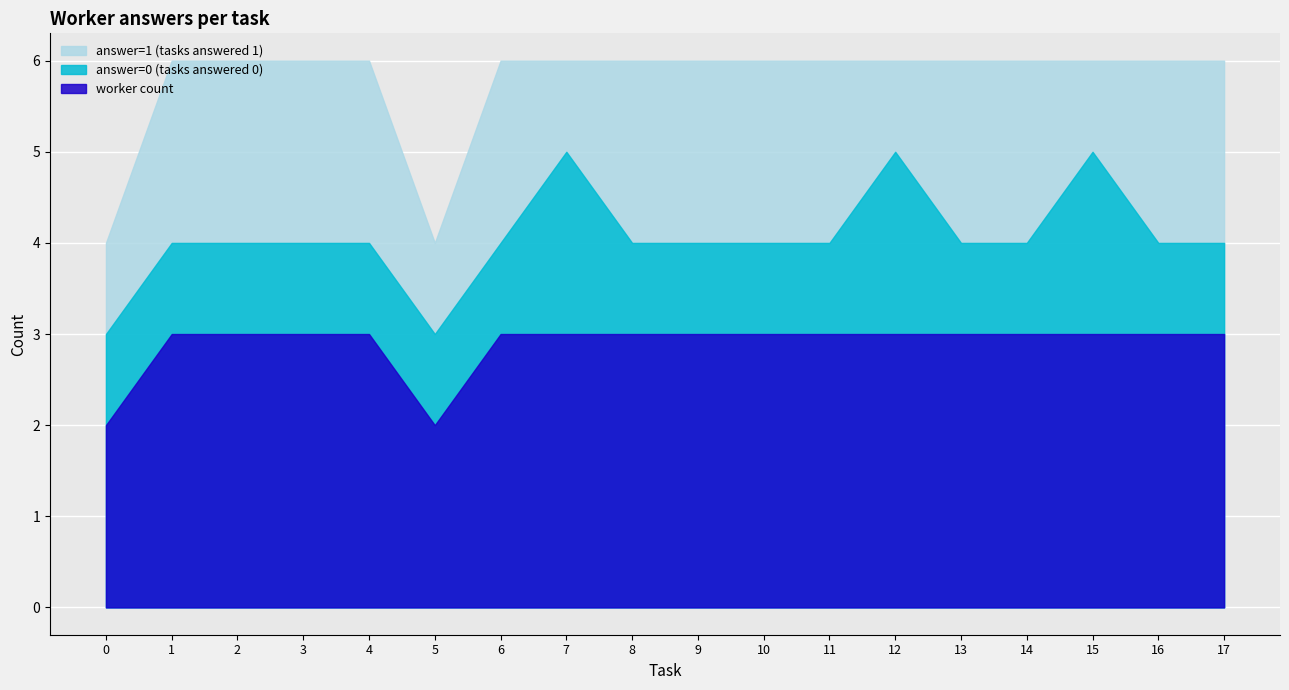

Count the number of data series in this chart.

3